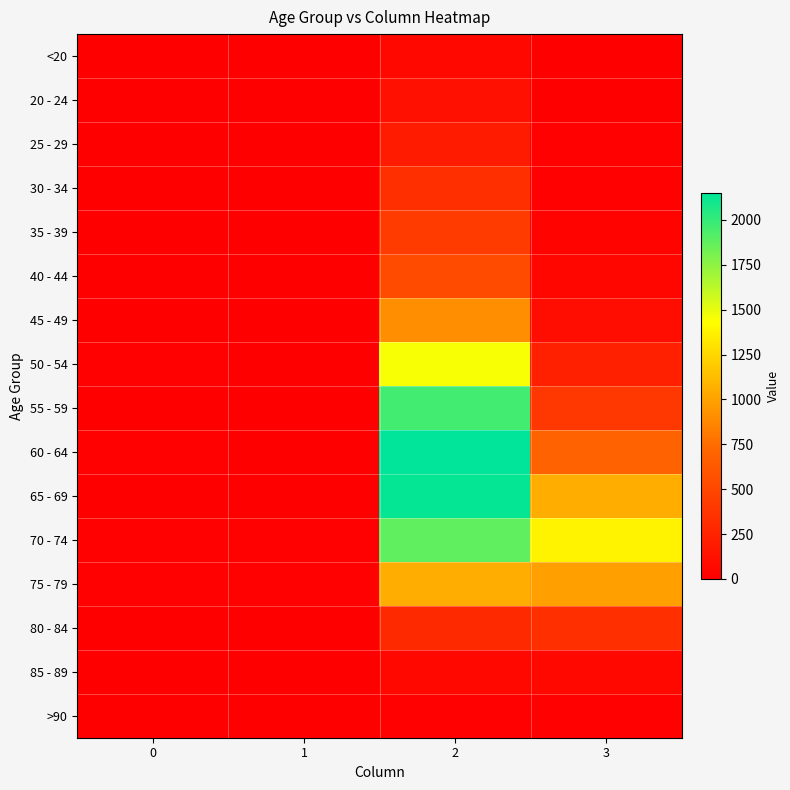

Count the number of data series in this chart.

16